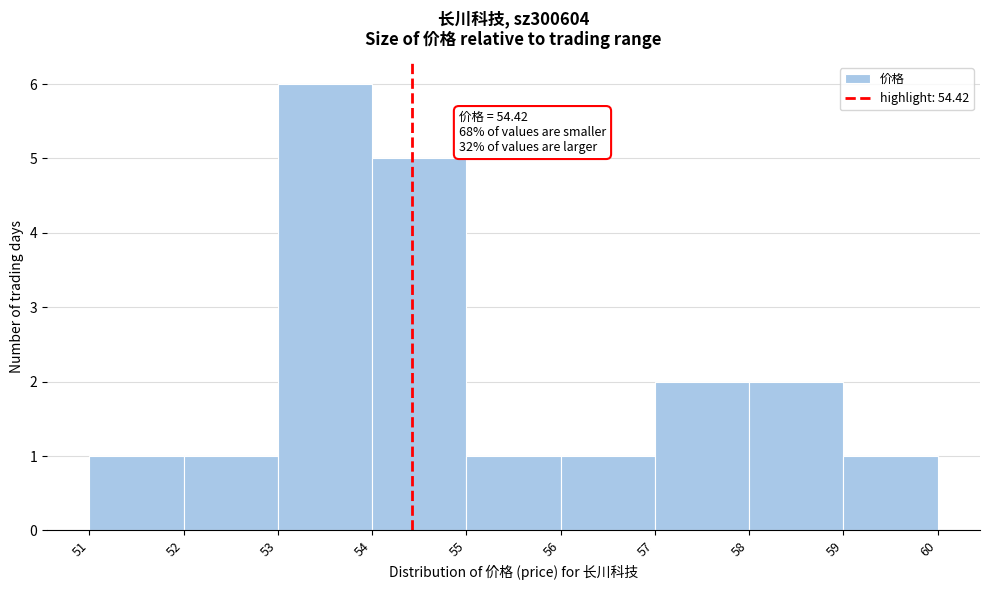

Over which range of the x-axis is the bar tallest?

53 to 54